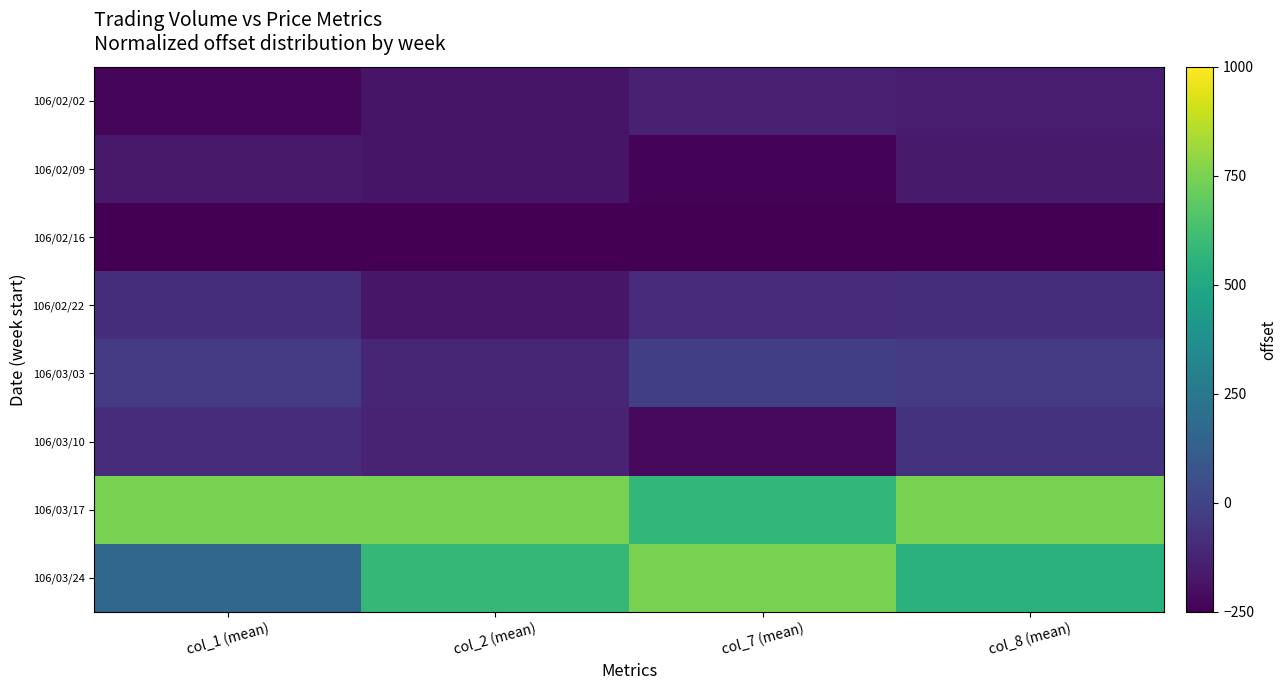

What is the spread (max minus min) of values at col_2 (mean)?

1000.0